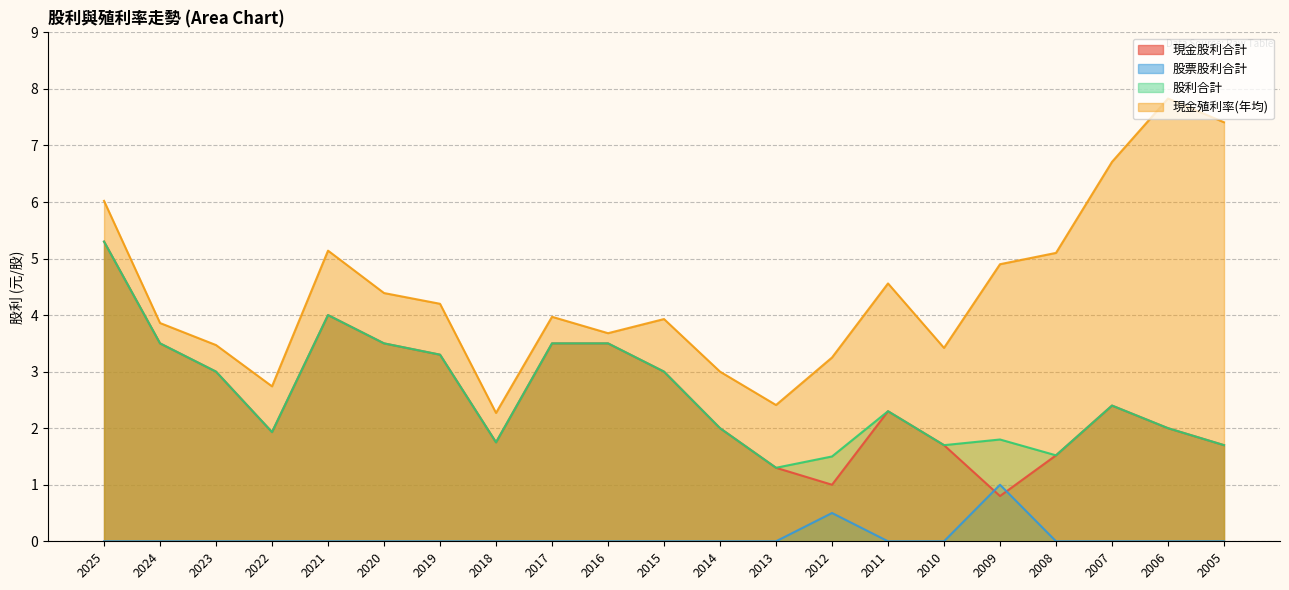

Which has a higher value, 2015 or 2010?

2015